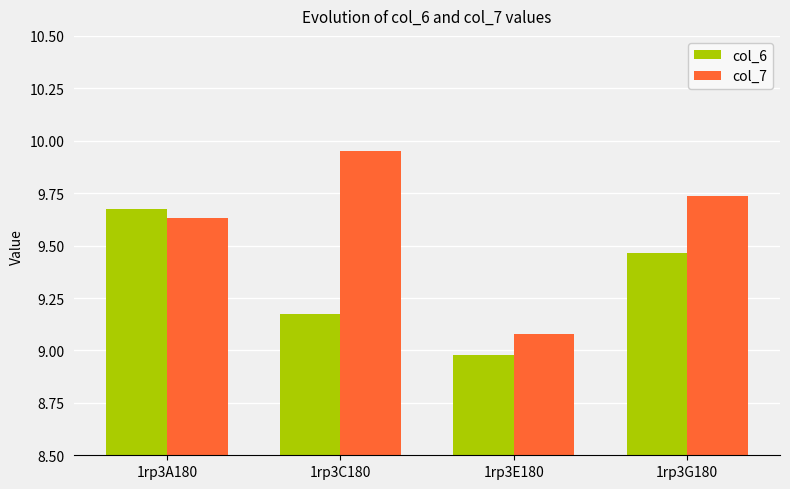

At how many categories does at least one series exceed 9?

4